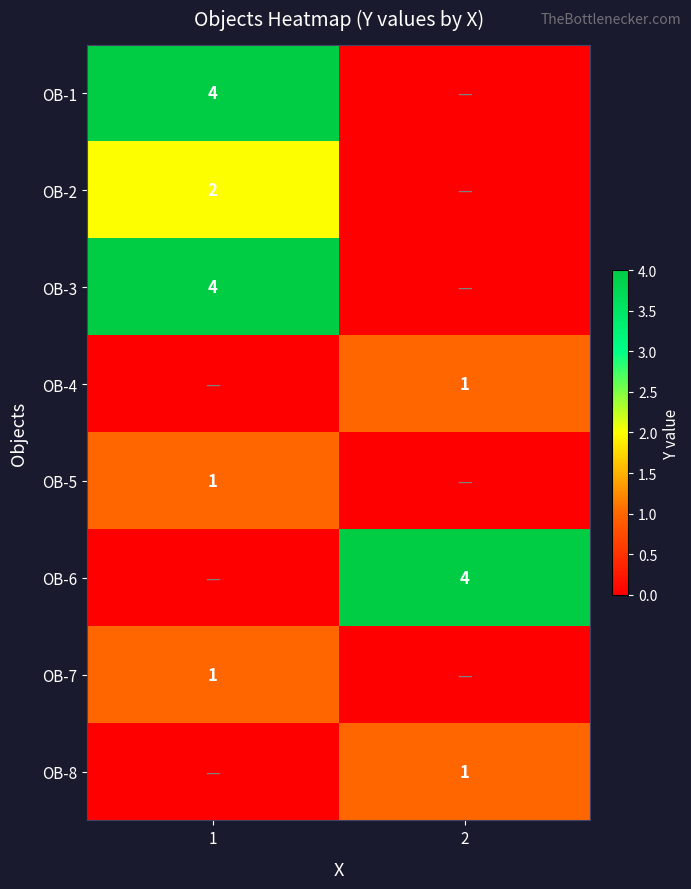

Is the value of OB-1 at 1 greater than the value of OB-5 at 2?

Yes